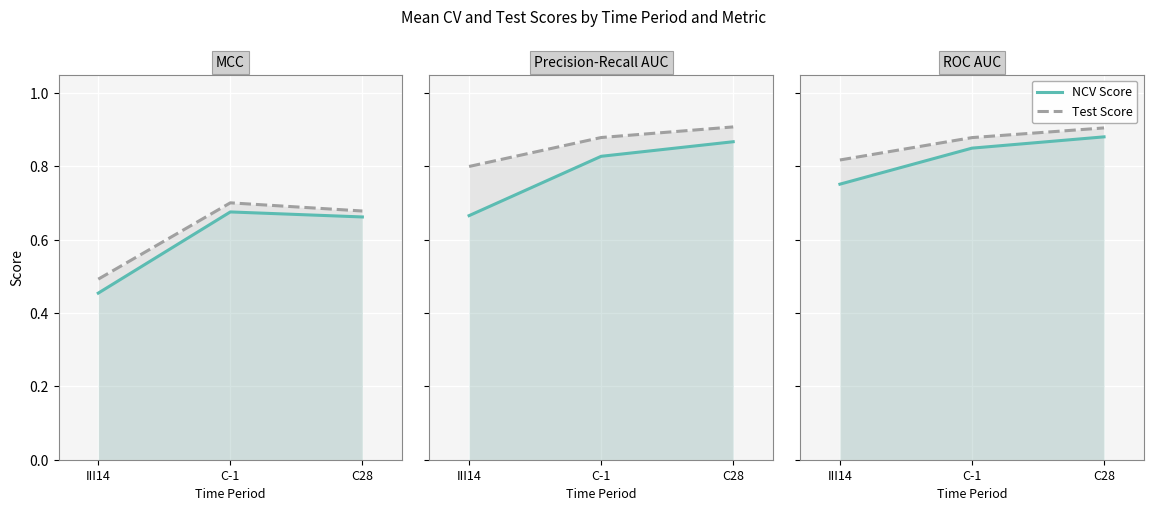

Is the value of NCV PR AUC at C28 greater than the value of NCV MCC at C28?

Yes